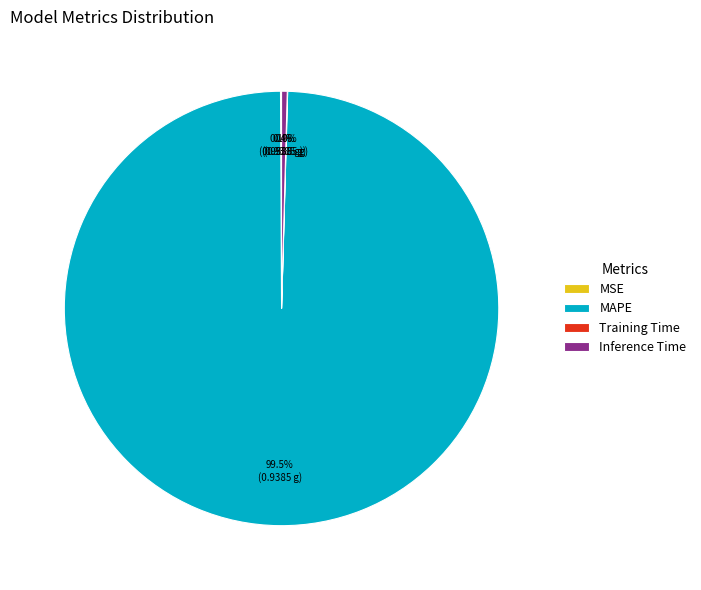

Does any single category account for the majority?

Yes